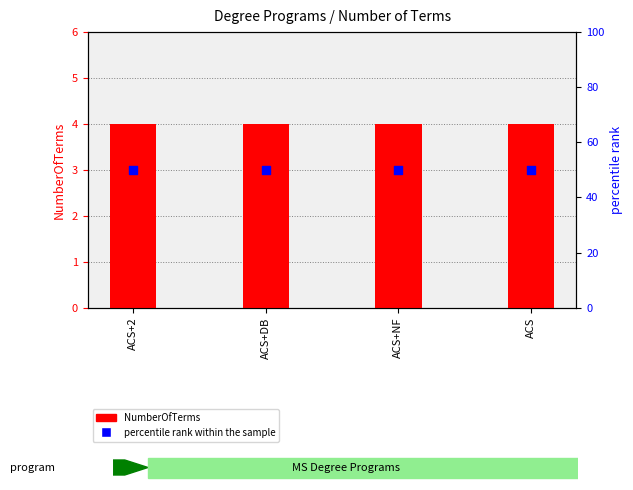

Which series contains the highest Y value?

percentile rank within the sample